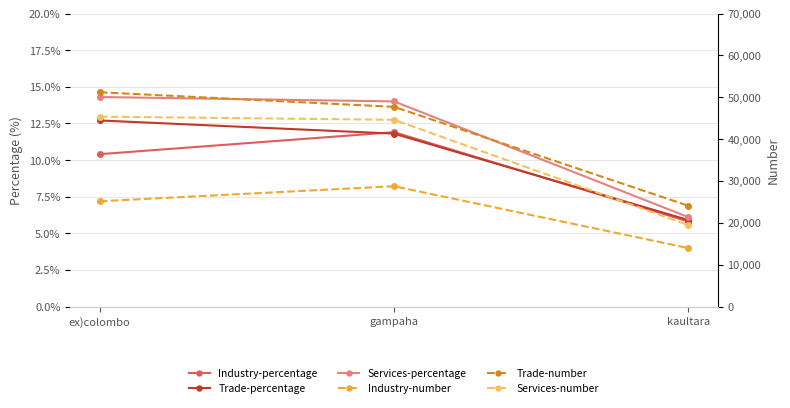

What is the greatest value displayed?

51187.0